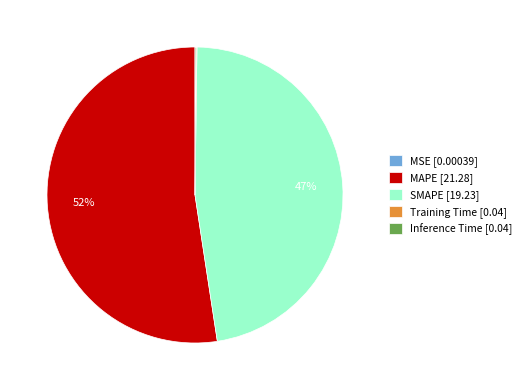

Between MAPE [21.28] and SMAPE [19.23], which is larger?

MAPE [21.28]